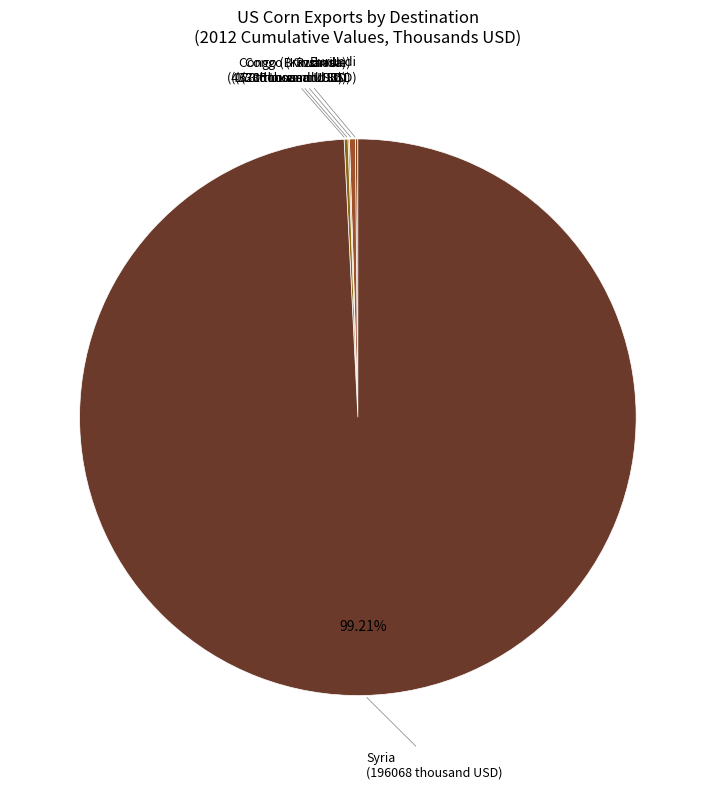

What is the largest slice in the pie chart?

Syria